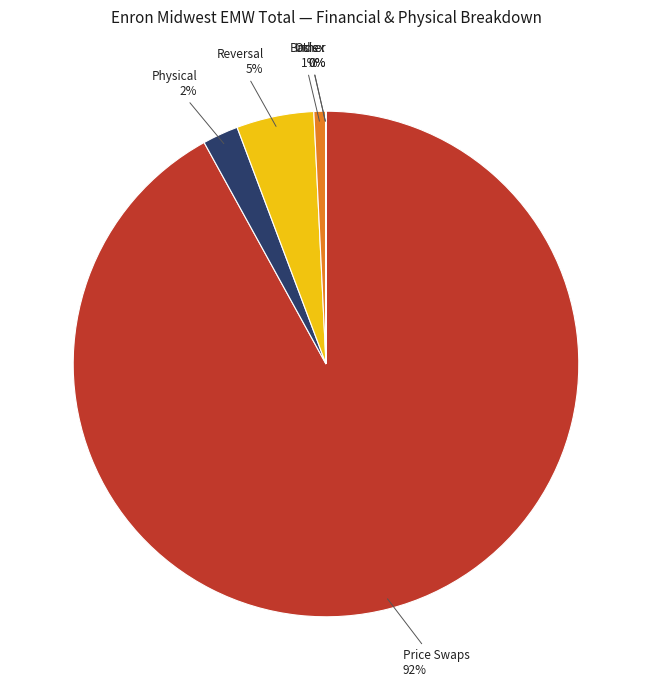

How many segments does this pie chart have?

6